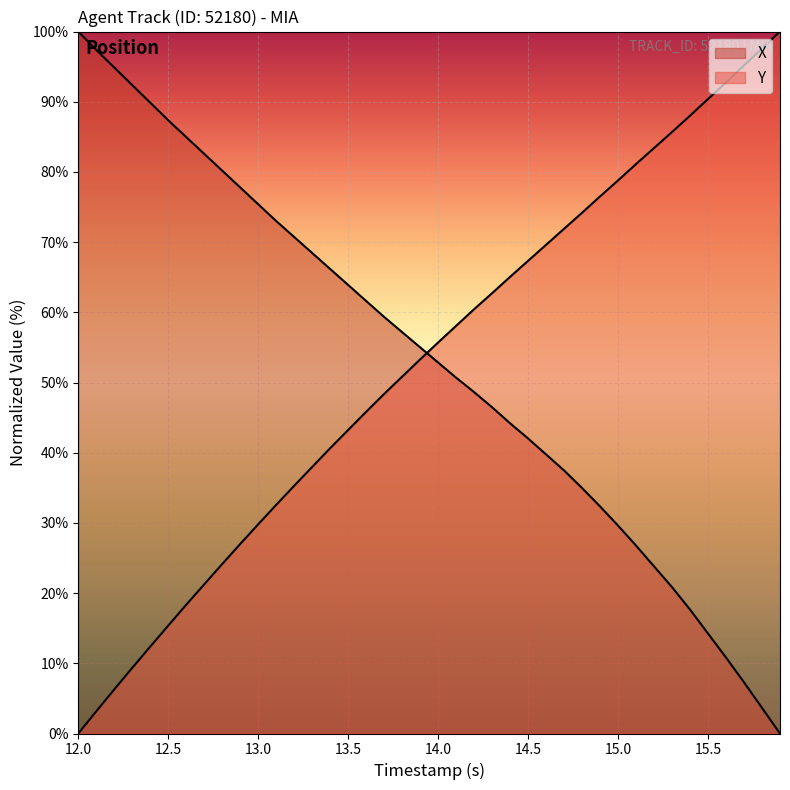

How many data points in Y are less than 55?

20